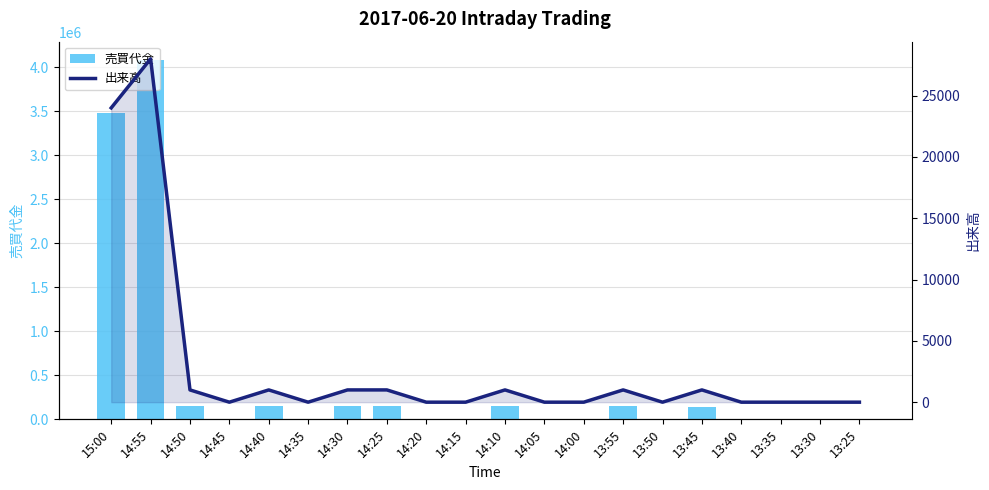

The 出来高 series shows 1000 at 14:30. True or false?

True